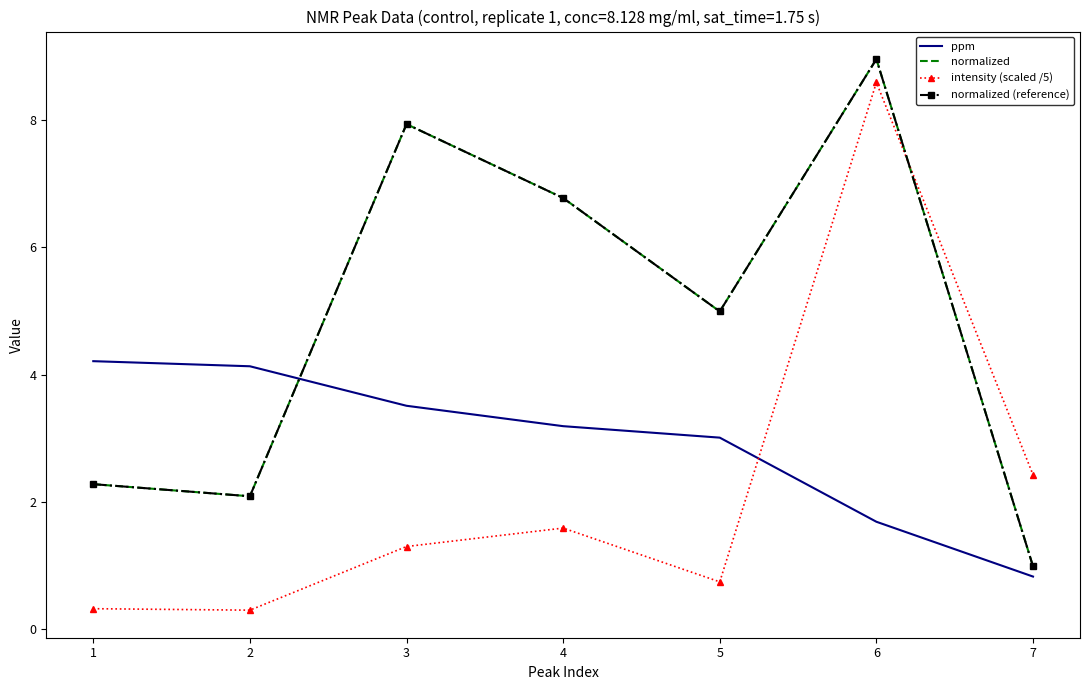

True or false: intensity (scaled /5) and normalized (reference) cross at least once.

True